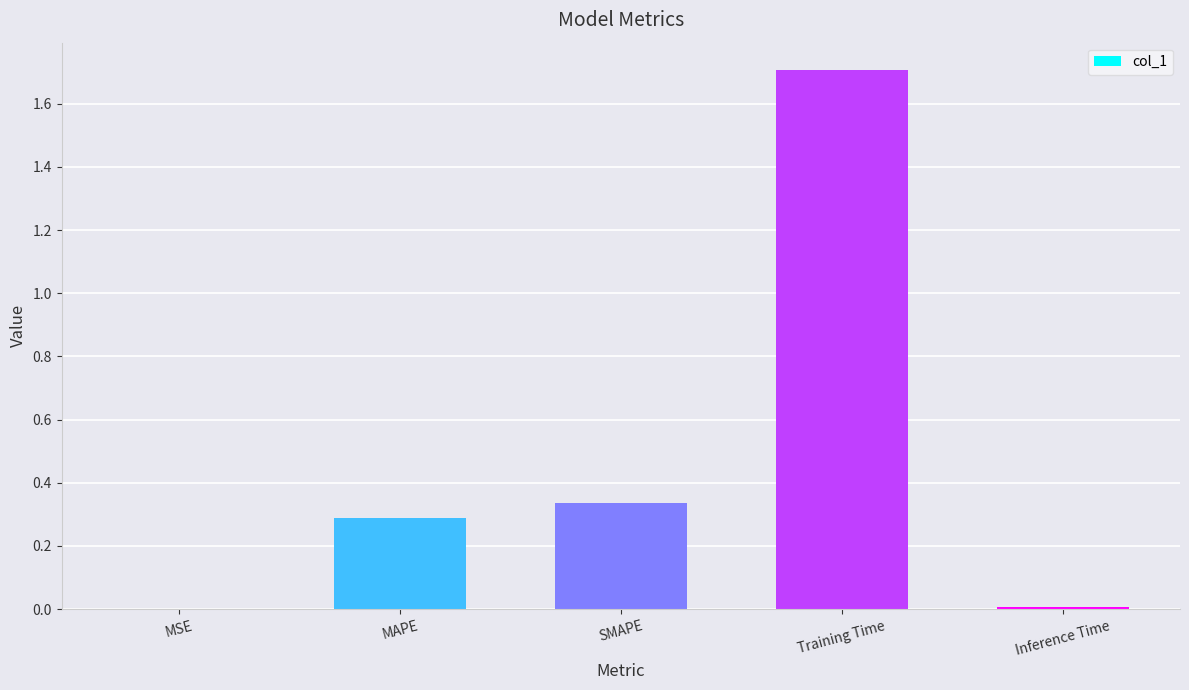

What is the change in value from SMAPE to Training Time?

+1.4